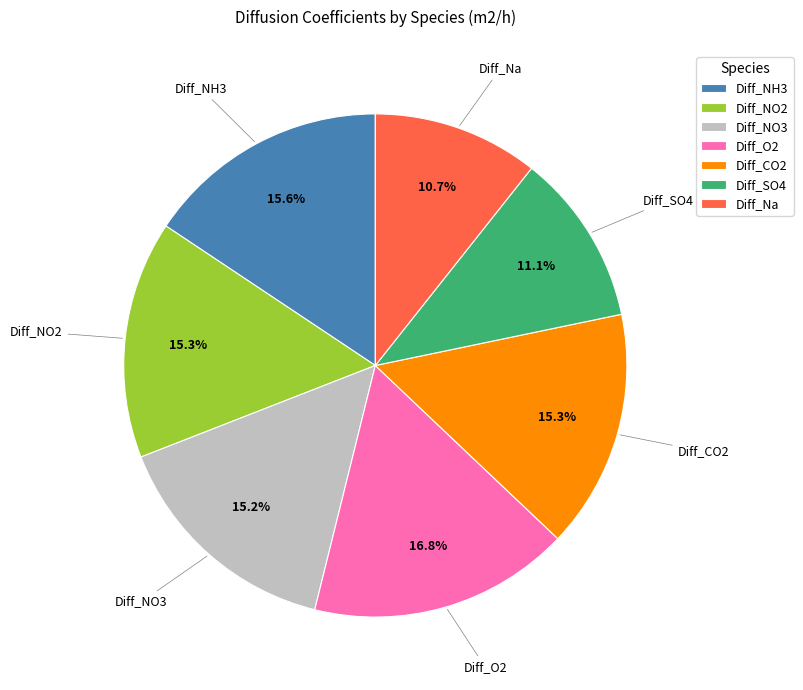

To the nearest percent, what portion does Diff_O2 represent?

17%